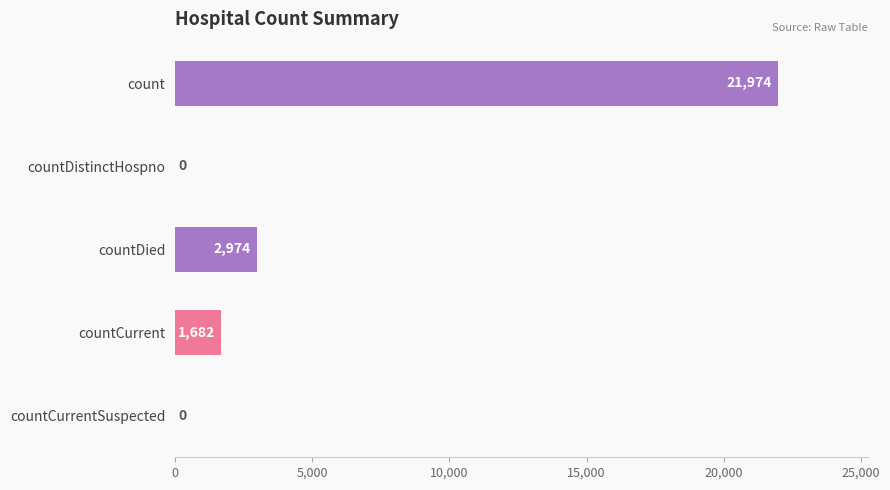

What is the greatest value displayed?

21974